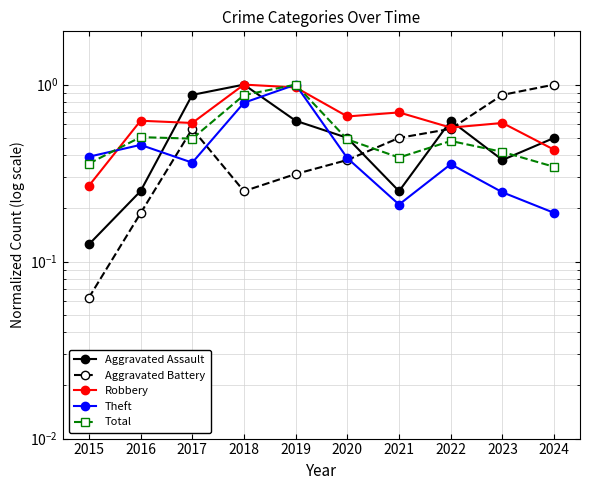

Which series ends up on top after the final intersection of Aggravated Battery and Aggravated Assault?

Aggravated Battery